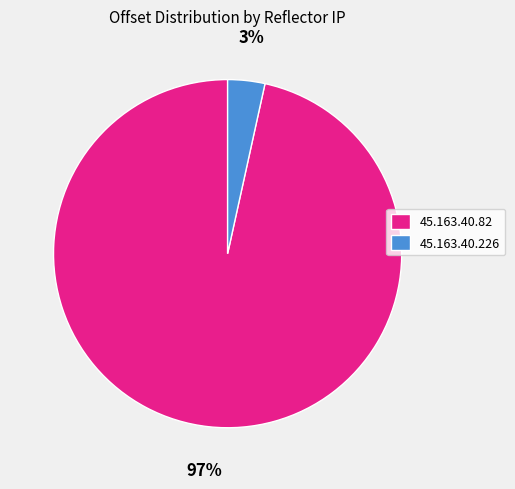

What is the largest slice in the pie chart?

45.163.40.82